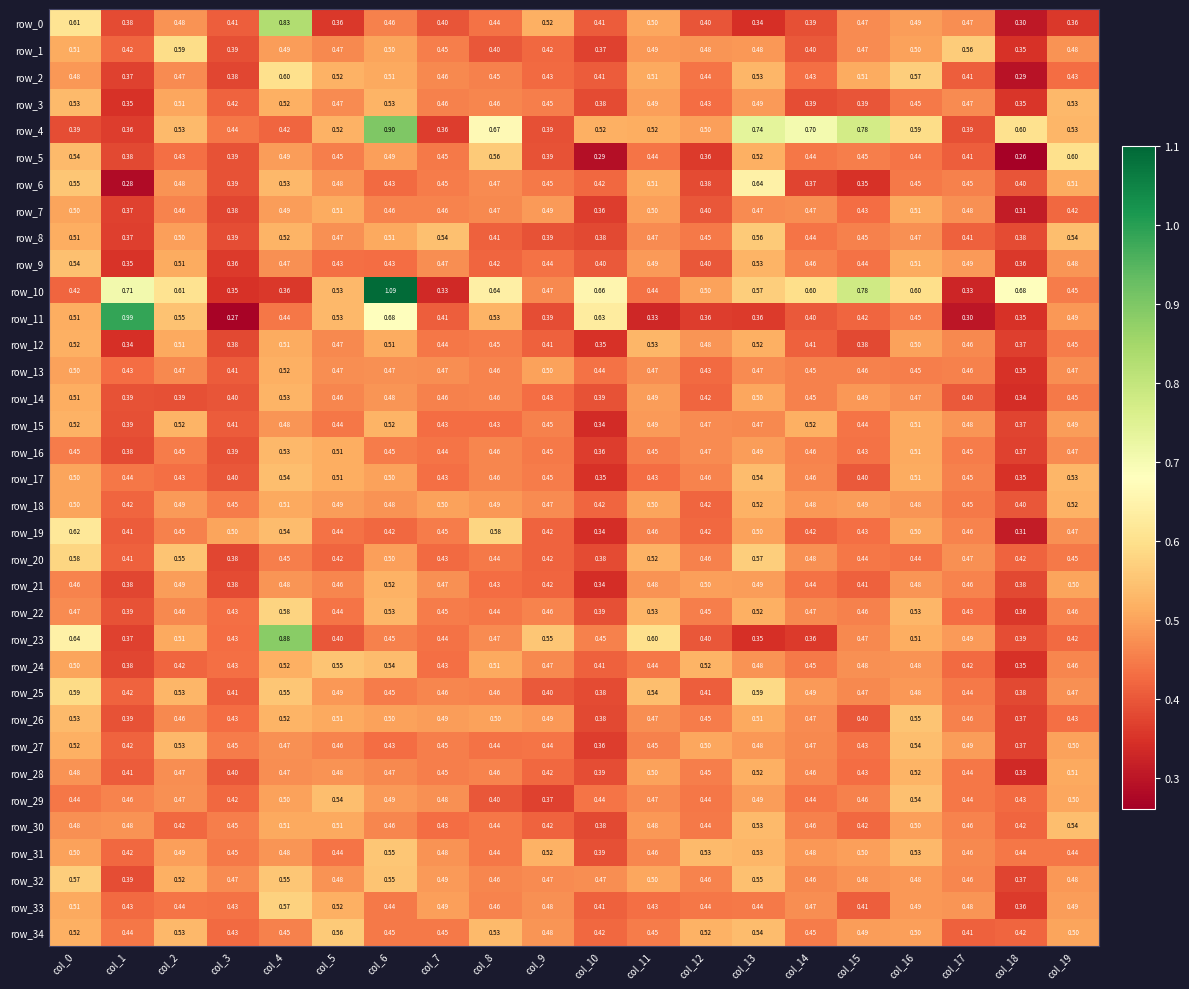

What is the difference between the highest and lowest values at col_17?

0.3